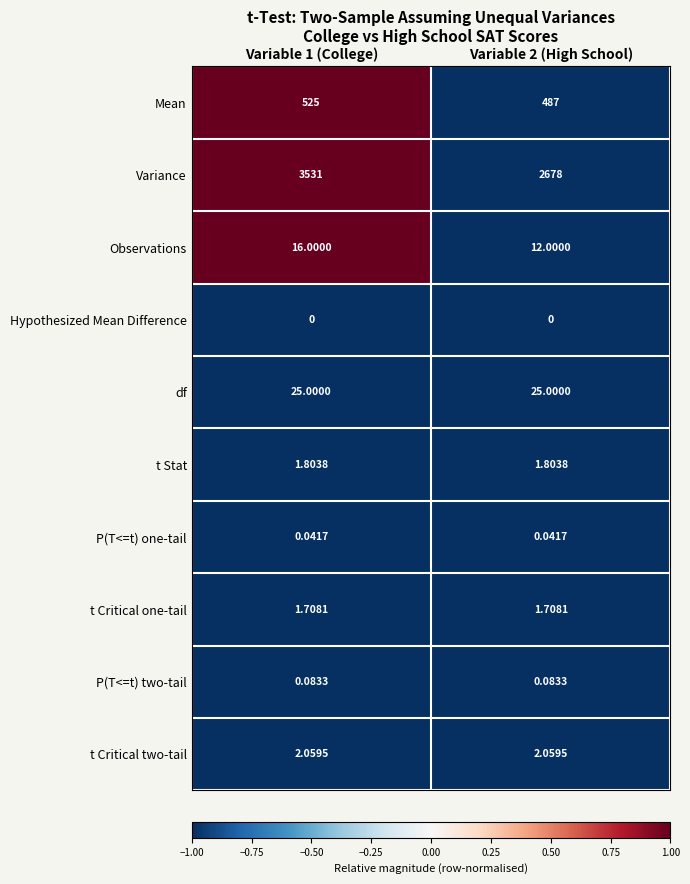

Which series has the largest total across all categories?

Variance